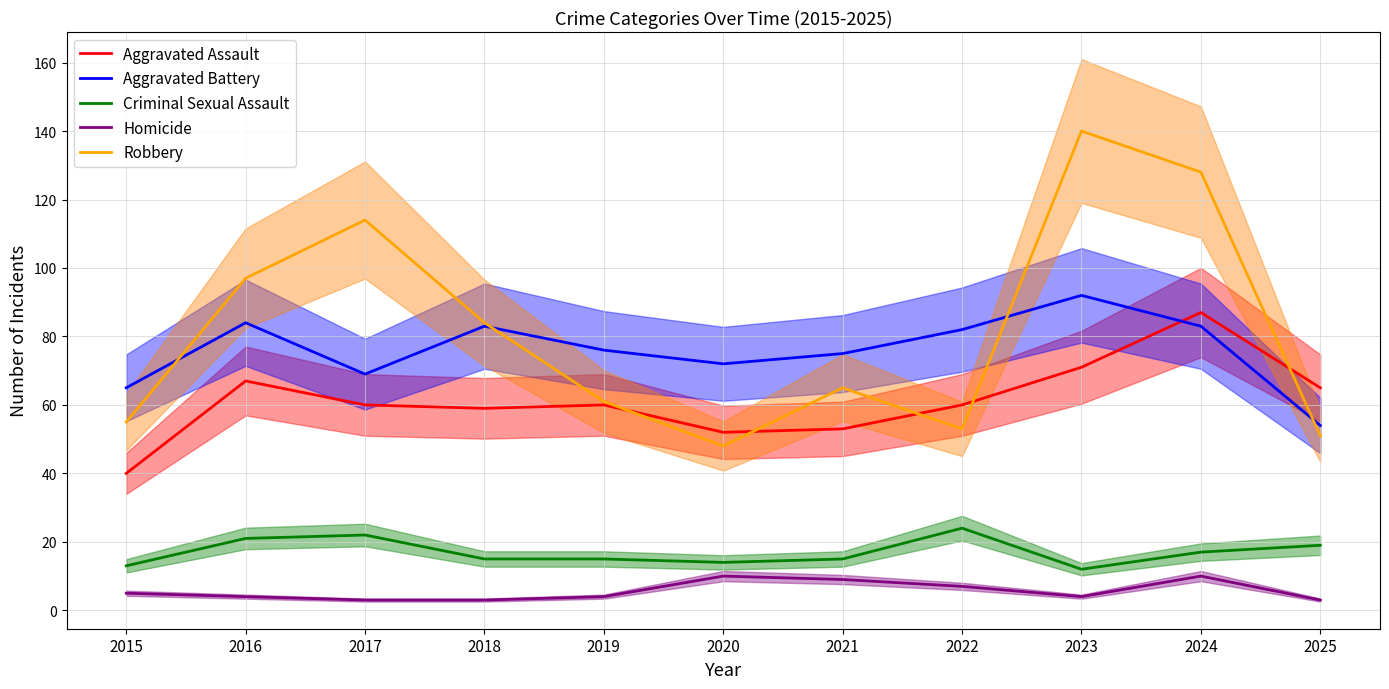

At which label does Aggravated Assault reach its peak?

2024